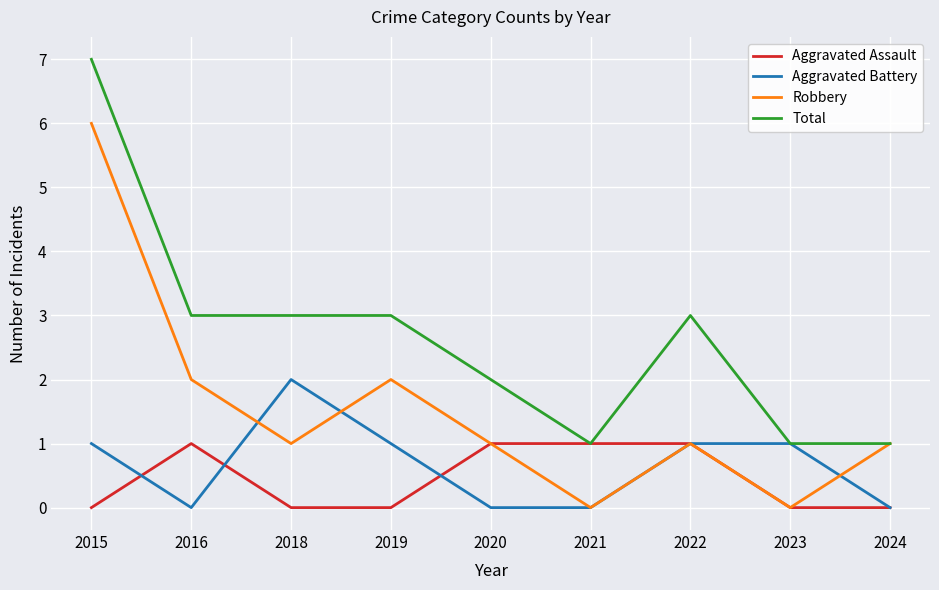

What is the total value across all series at 2020?

4